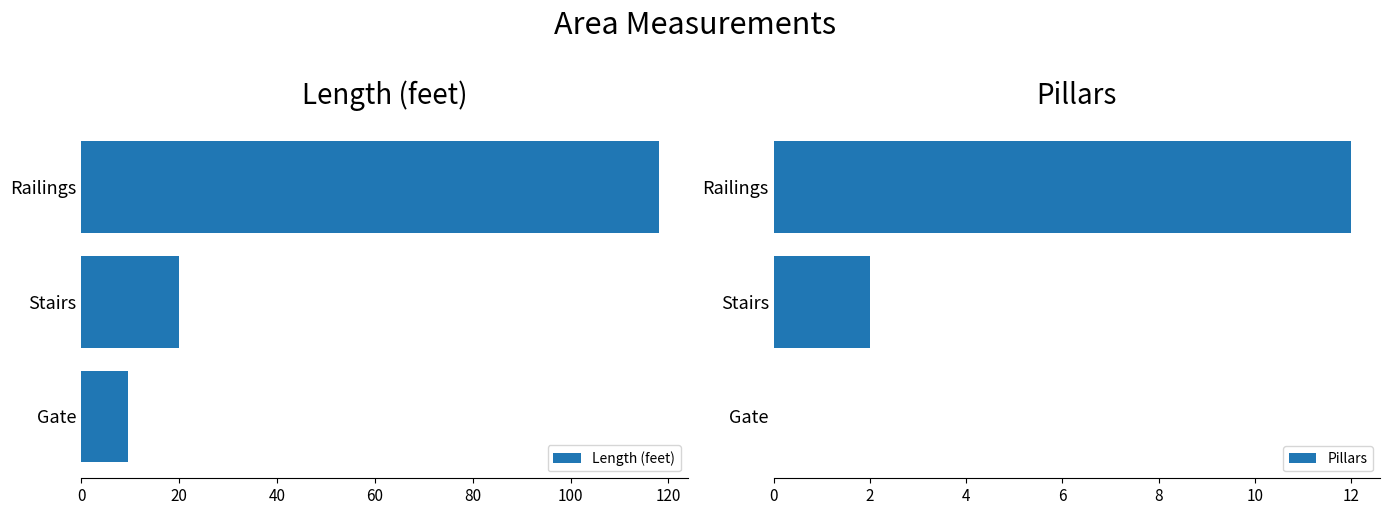

Count the Pillars values in the range 0 to 12.

3